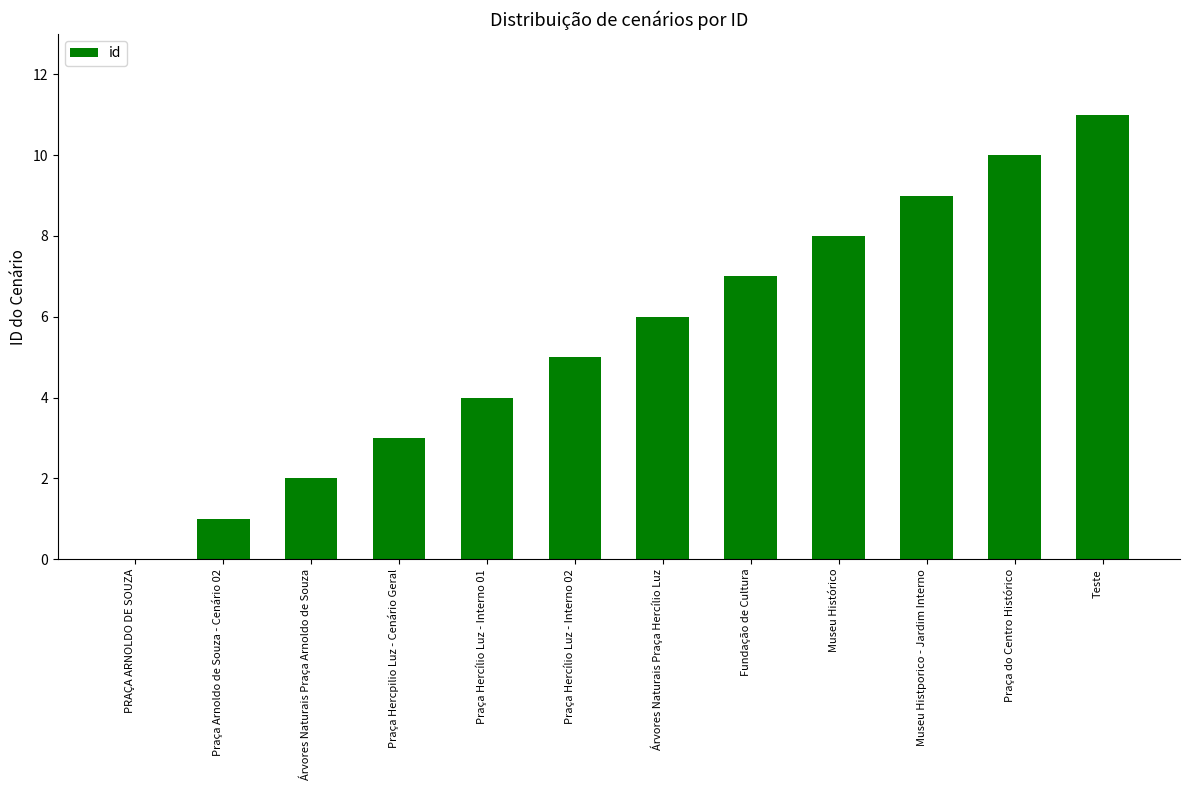

What is the sum of all values?

66